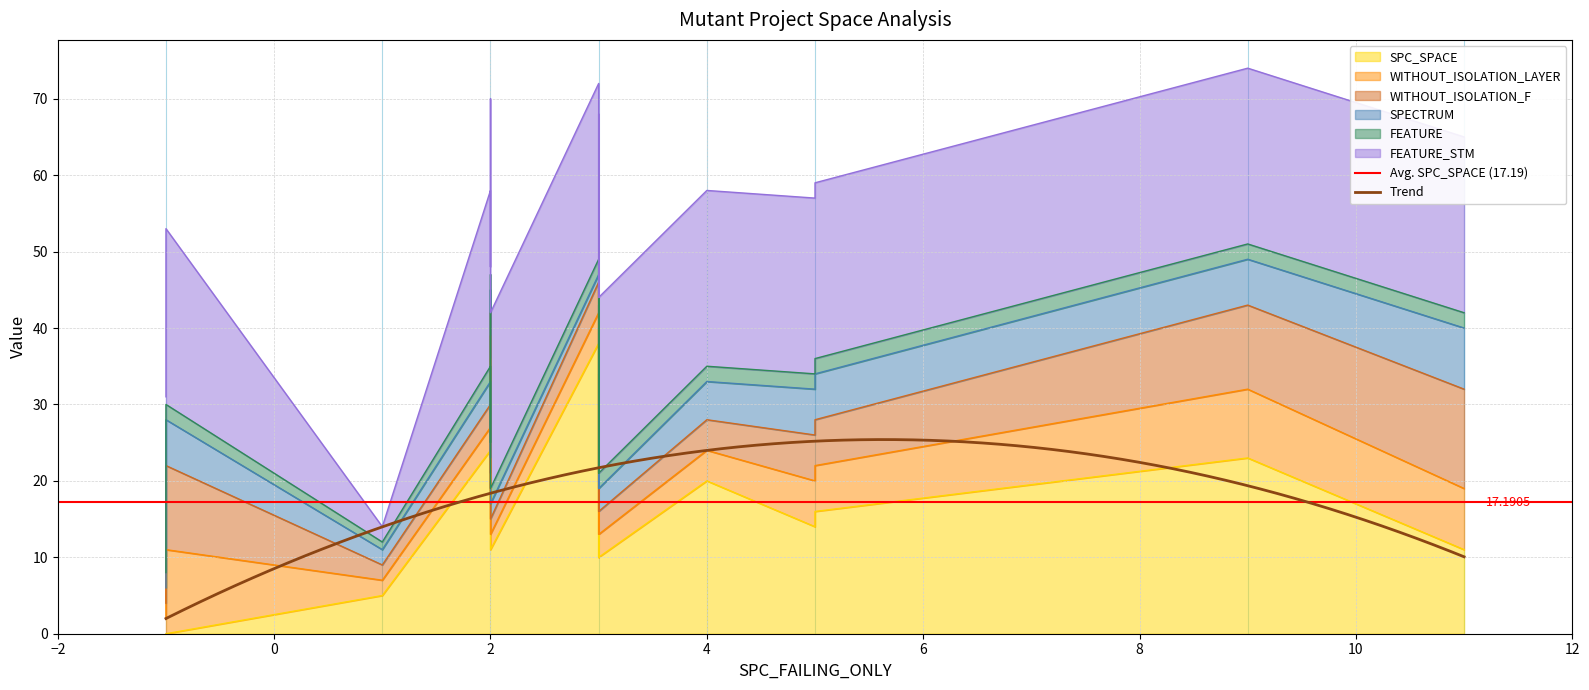

True or false: FEATURE has a value of 2 at 3.

True